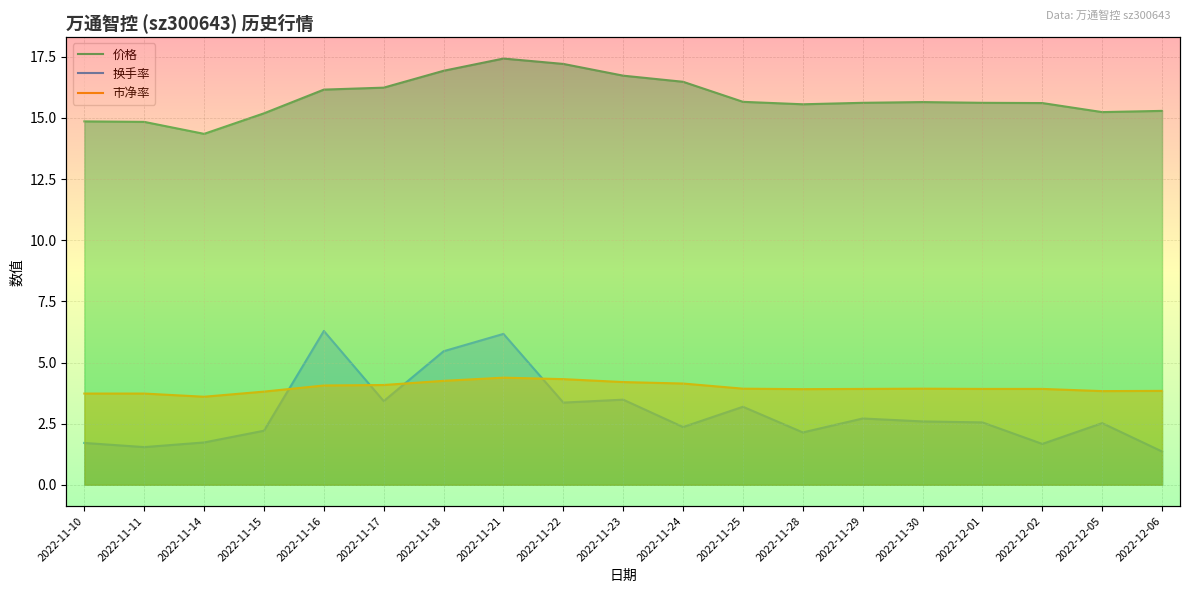

List the labels in order of 价格 value, smallest first.

2022-11-14, 2022-11-11, 2022-11-10, 2022-11-15, 2022-12-05, 2022-12-06, 2022-11-28, 2022-12-02, 2022-11-29, 2022-12-01, 2022-11-30, 2022-11-25, 2022-11-16, 2022-11-17, 2022-11-24, 2022-11-23, 2022-11-18, 2022-11-22, 2022-11-21